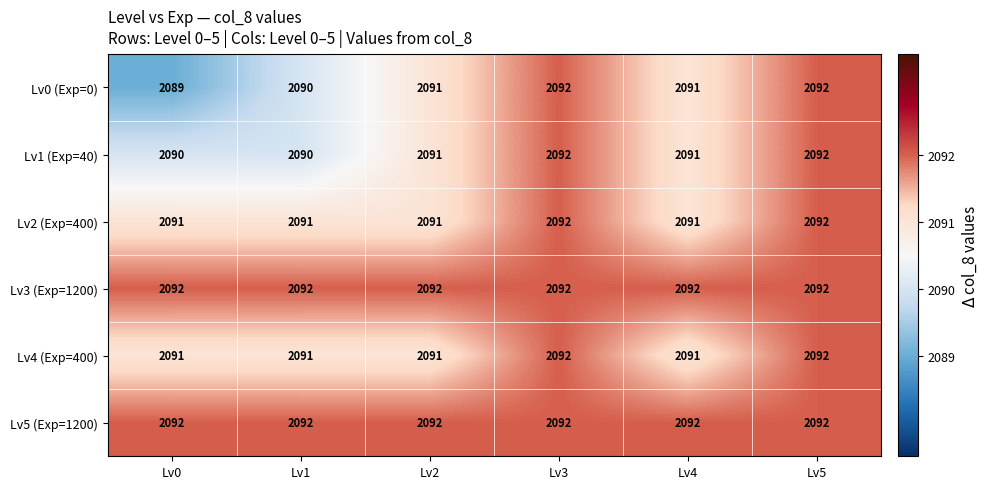

Between Lv0 and Lv2, which series saw the biggest shift?

Lv0 (Exp=0)